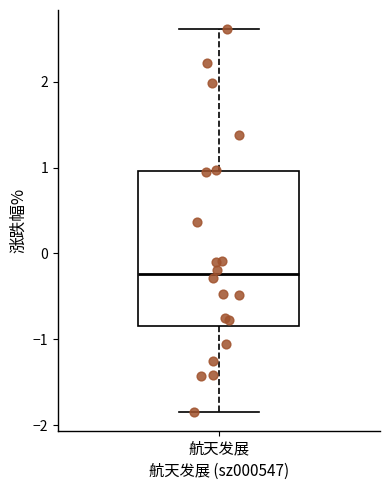

Transcribe this box plot: give where the median line is, the range the box spans, and where the two whiskers end, as read against the y-axis. The values are not printed on the chart, so give them approximately, as read against the axis.

median -0.2, box -0.8 to 1.0, whiskers -1.8 to 2.6